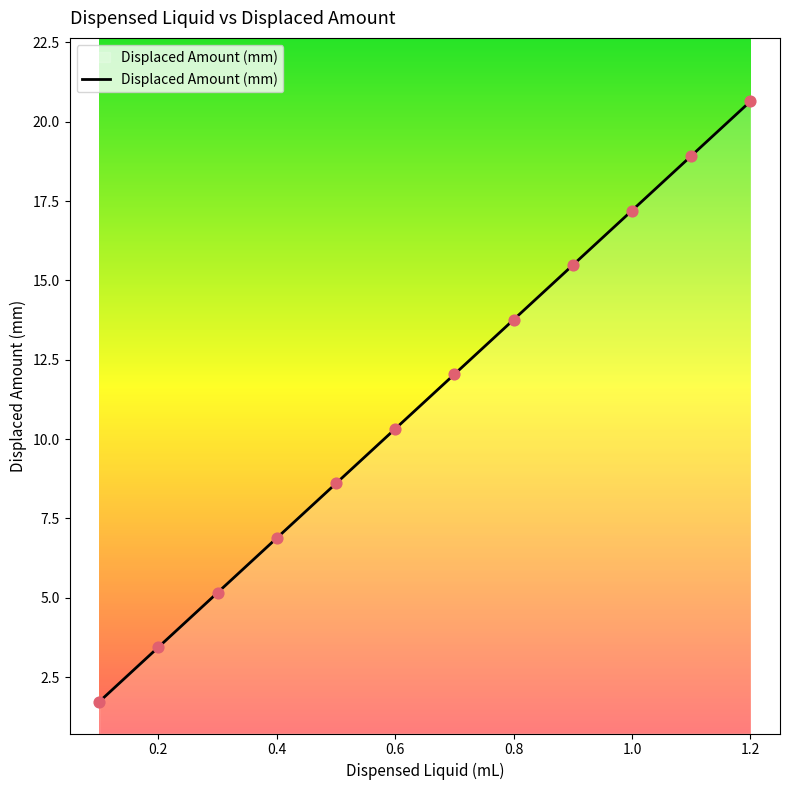

What is the minimum value shown in the chart?

1.7